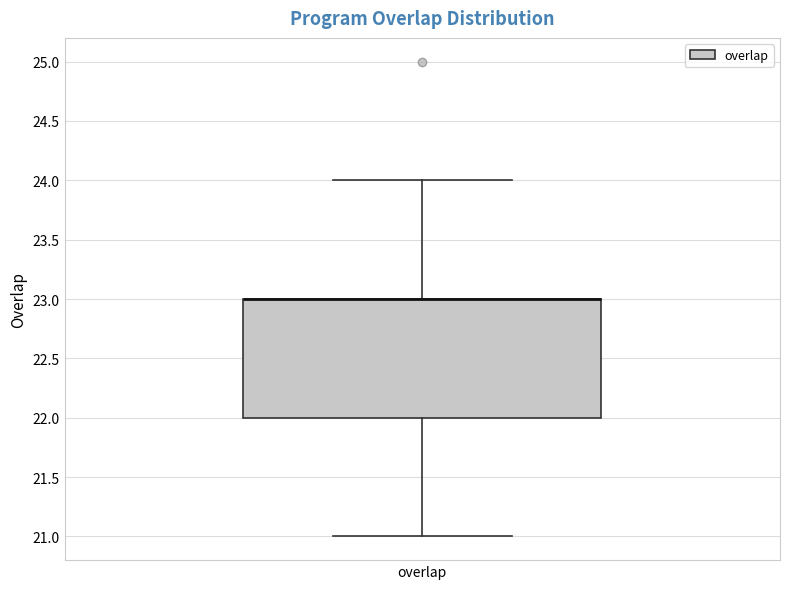

Read this box plot against the y-axis: the position of the median line, the range covered by the box, and the ends of both whiskers. The values are not printed on the chart, so give them approximately, as read against the axis.

median 23 (drawn on the box's upper edge), box 22 to 23, whiskers 21 to 24